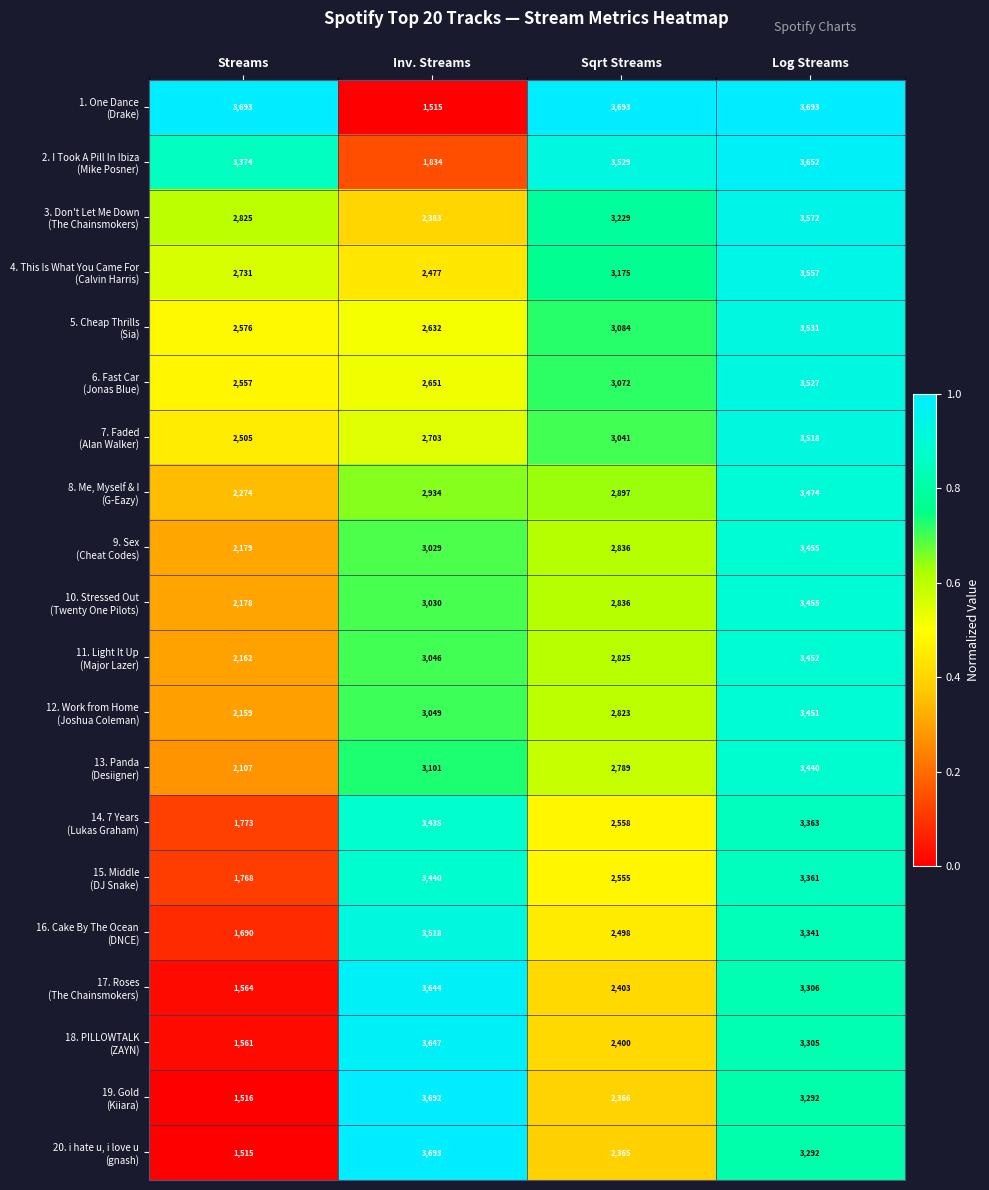

What is the spread (max minus min) of values at Sqrt Streams?

1328